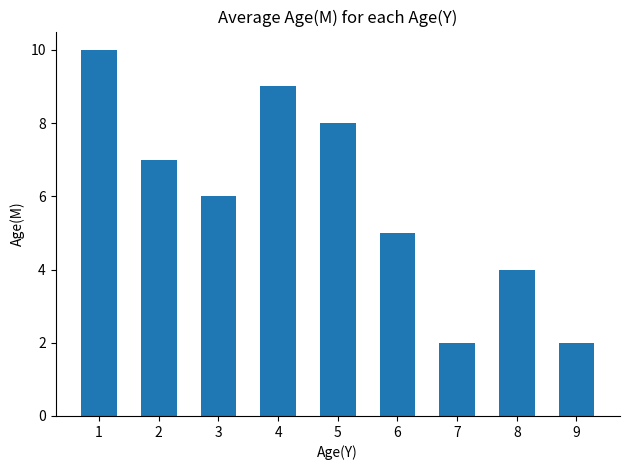

What is the change in value from 5 to 9?

-6